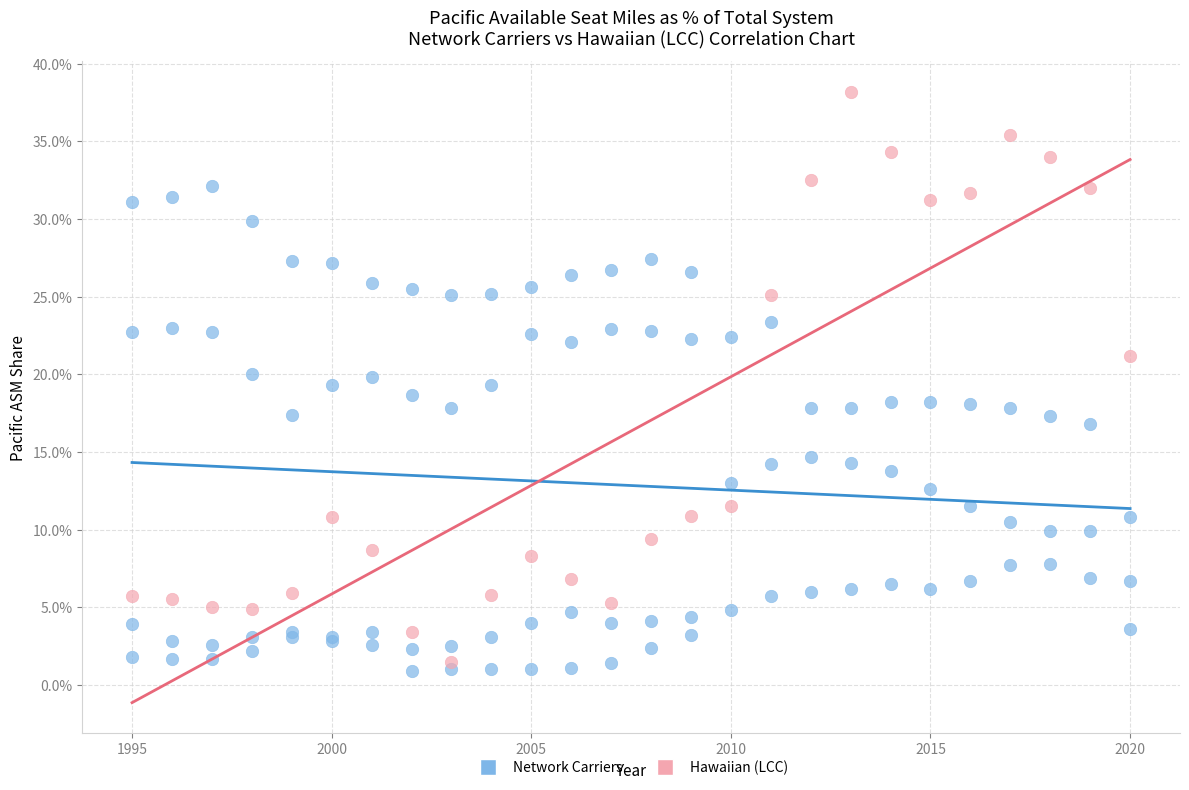

What are all the series names shown in the legend?

Network Carriers, Hawaiian (LCC)